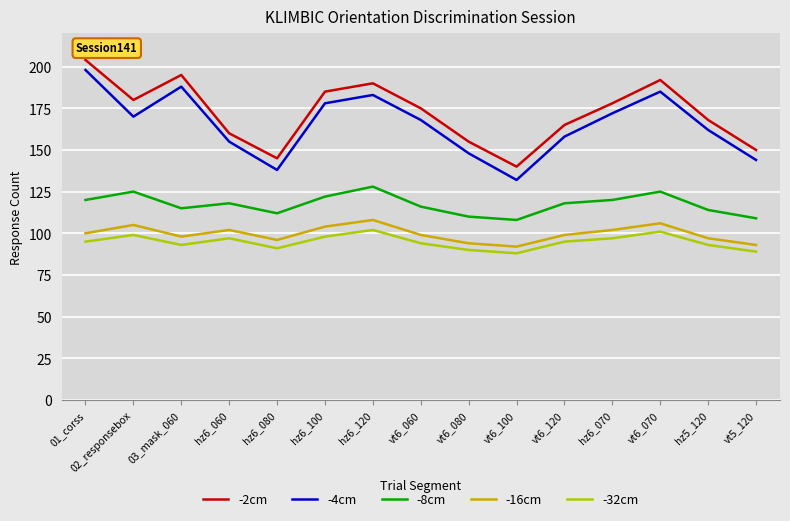

Reading left to right, extract all data points from this chart.

-2cm: 204	180	195	160	145	185	190	175	155	140	165	178	192	168	150
-4cm: 198	170	188	155	138	178	183	168	148	132	158	172	185	162	144
-8cm: 120	125	115	118	112	122	128	116	110	108	118	120	125	114	109
-16cm: 100	105	98	102	96	104	108	99	94	92	99	102	106	97	93
-32cm: 95	99	93	97	91	98	102	94	90	88	95	97	101	93	89